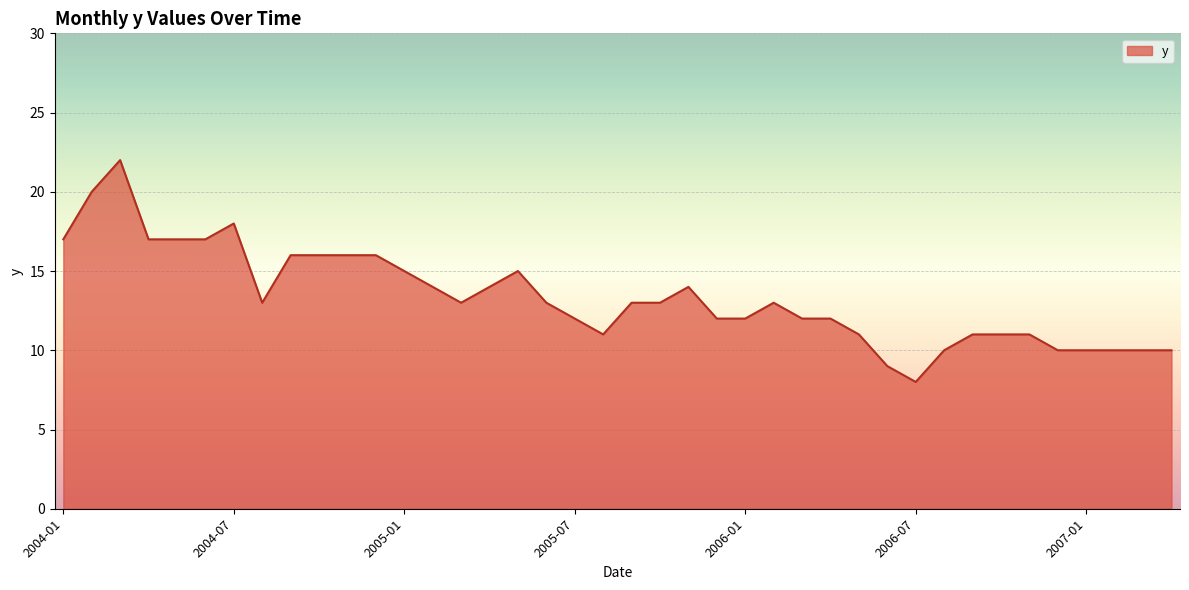

What is the minimum value shown in the chart?

8